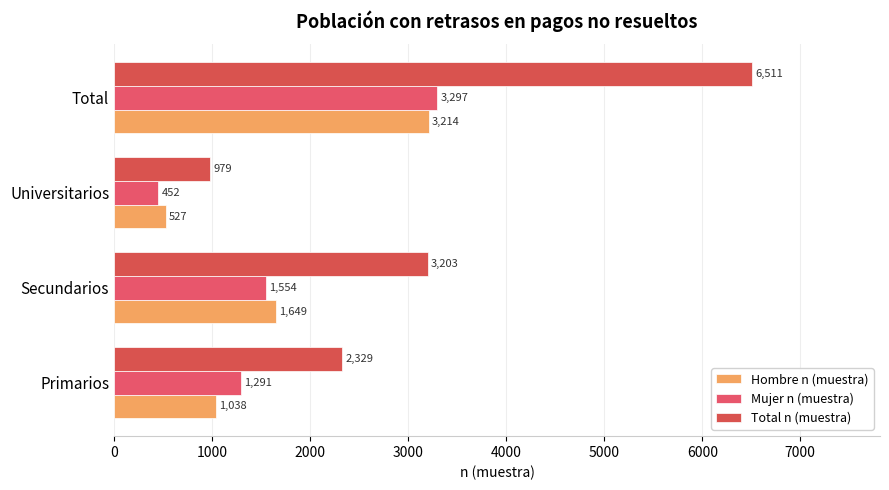

List the labels in order of Mujer n (muestra) value, largest first.

Total, Secundarios, Primarios, Universitarios